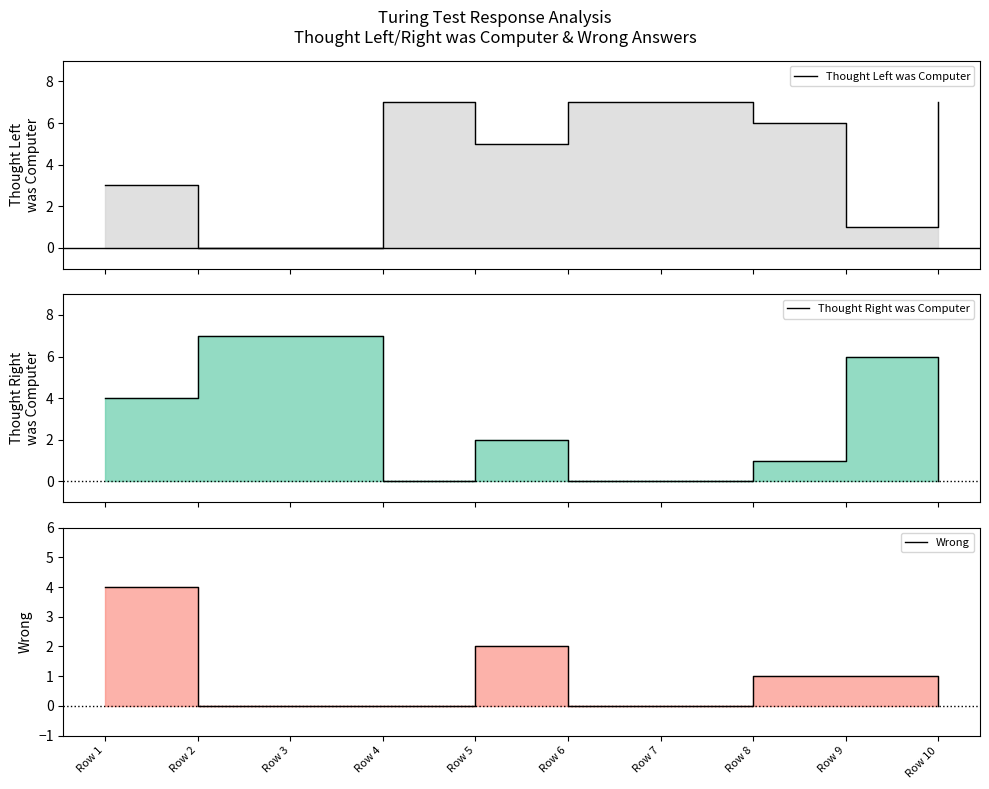

How many lines are shown in the chart?

3